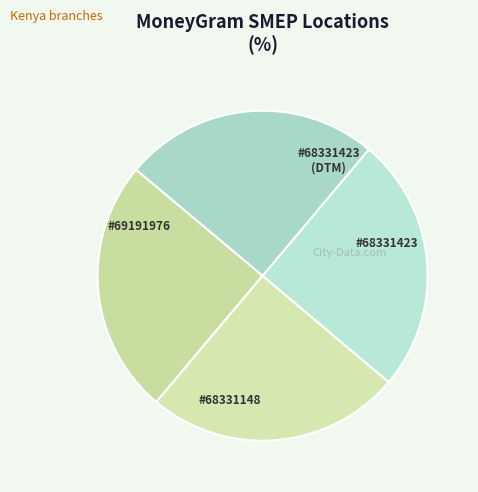

Which category has the biggest portion of the pie?

SMEP DTM LTD - #68331423 - TAVETA